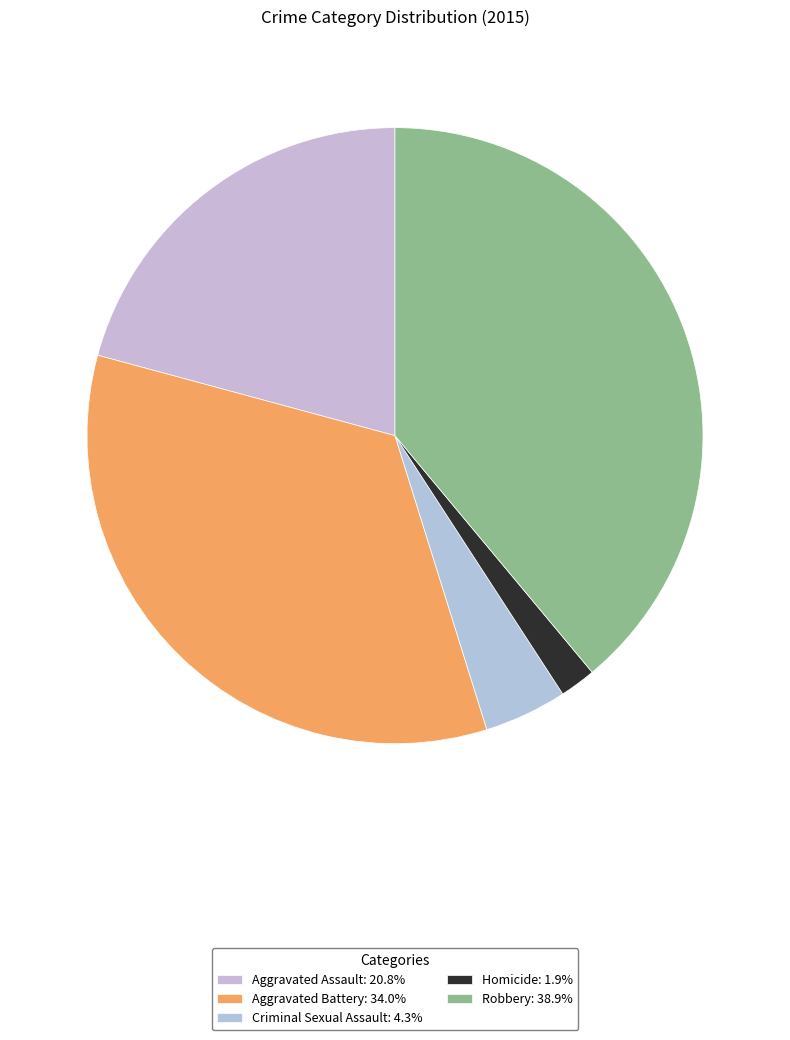

Count the number of slices in the pie.

5